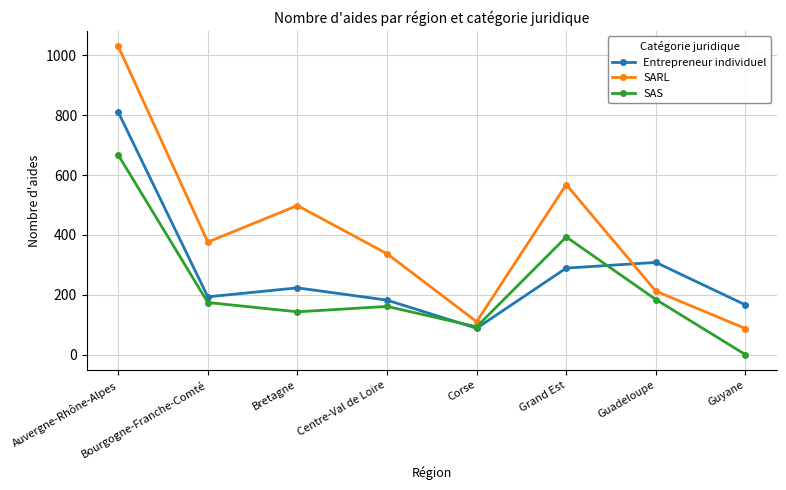

True or false: SARL has more than 2 points higher than both neighbors.

False